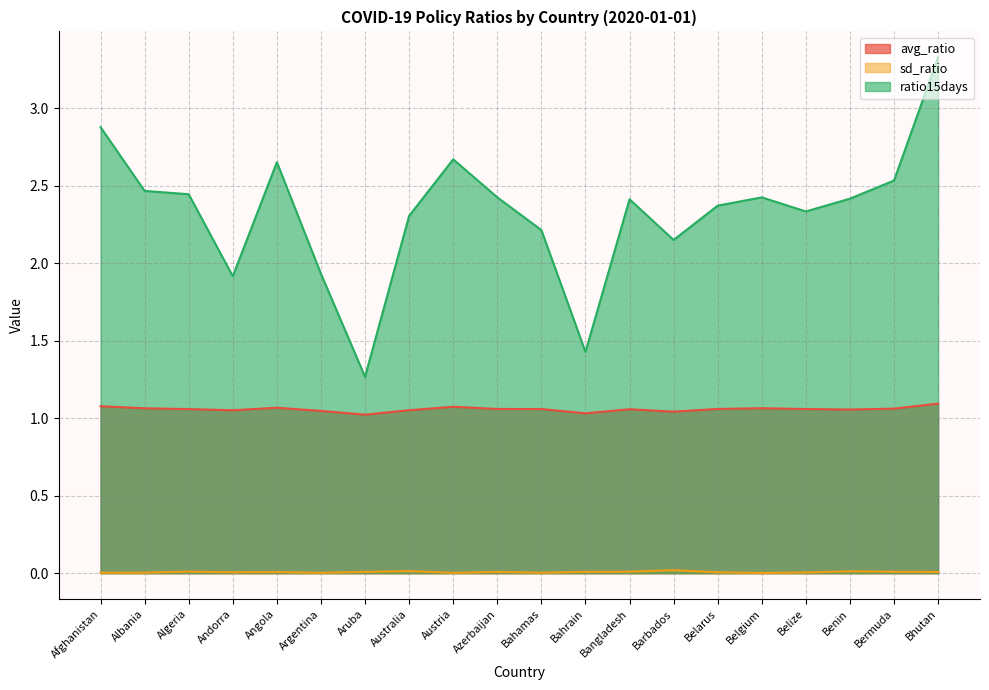

Reading right to left, list all the values displayed in this chart.

avg_ratio: 1.1	1.1	1.1	1.1	1.1	1.1	1.0	1.1	1.0	1.1	1.1	1.1	1.1	1.0	1.0	1.1	1.1	1.1	1.1	1.1
sd_ratio: 0.0	0.0	0.0	0.0	0.0	0.0	0.0	0.0	0.0	0.0	0.0	0.0	0.0	0.0	0.0	0.0	0.0	0.0	0.0	0.0
ratio15days: 3.3	2.5	2.4	2.3	2.4	2.4	2.2	2.4	1.4	2.2	2.4	2.7	2.3	1.3	1.9	2.7	1.9	2.4	2.5	2.9